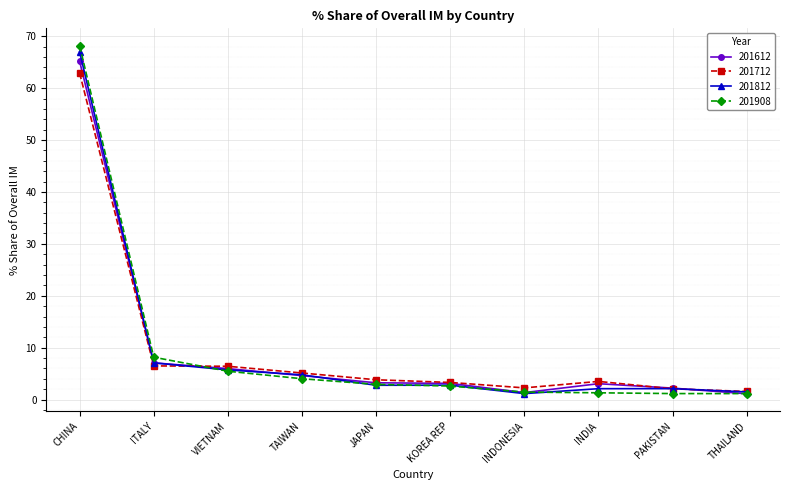

What position from the left is THAILAND?

10